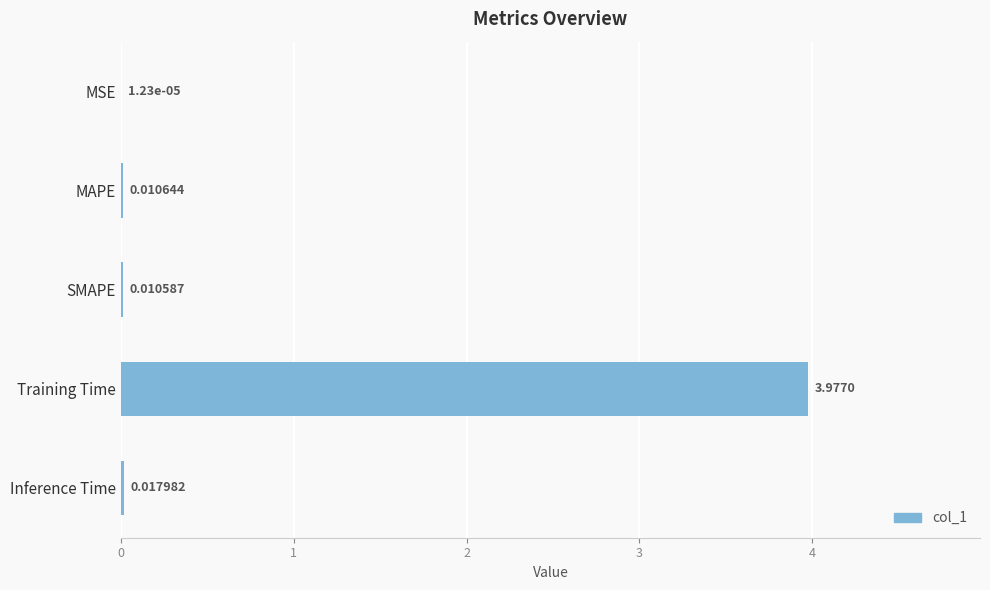

Which has a higher value, SMAPE or Inference Time?

Inference Time